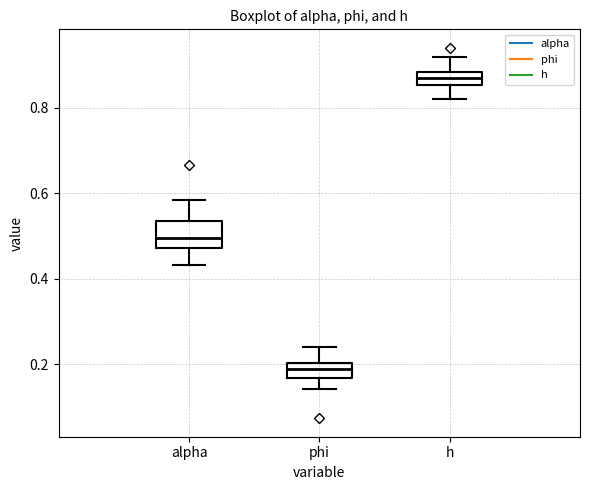

Reading left to right, transcribe this box plot: for each box, give where its median line is, the range the box spans, and where its two whiskers end, as read against the y-axis. The values are not printed on the chart, so give them approximately, as read against the axis.

alpha: median 0.50, box 0.48 to 0.54, whiskers 0.44 to 0.58
phi: median 0.18, box 0.16 to 0.20, whiskers 0.14 to 0.24
h: median 0.88 (inside the box), box 0.86 to 0.88, whiskers 0.82 to 0.92